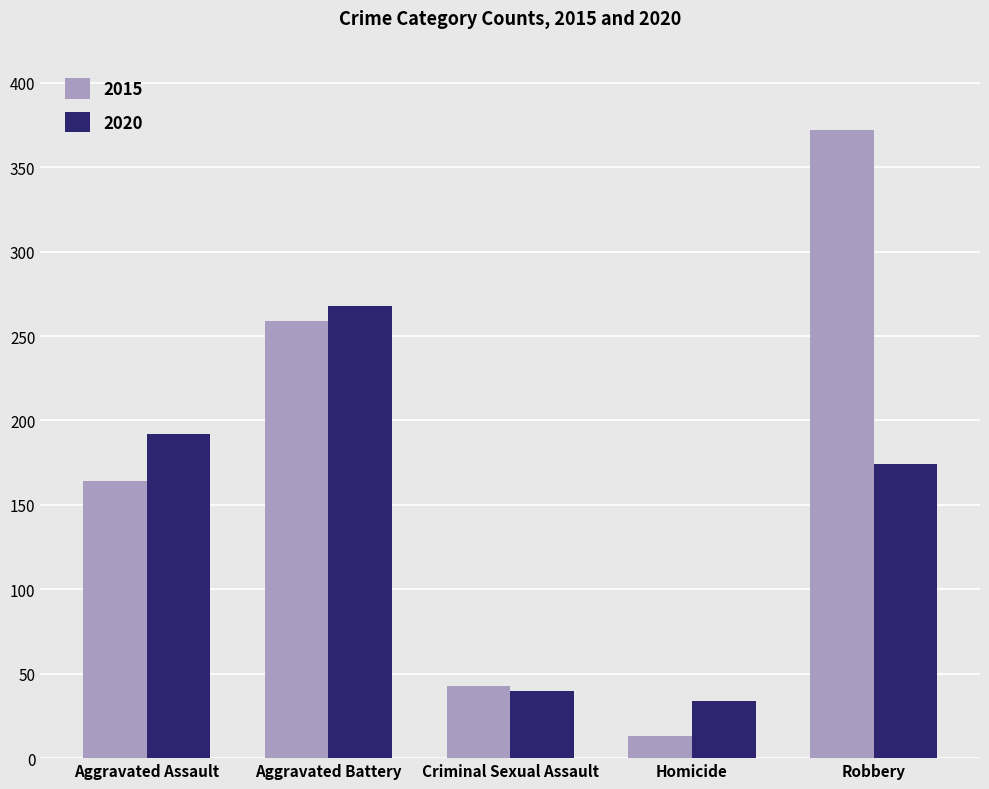

What is the difference between the maximum and second lowest values in the 2020 series?

228